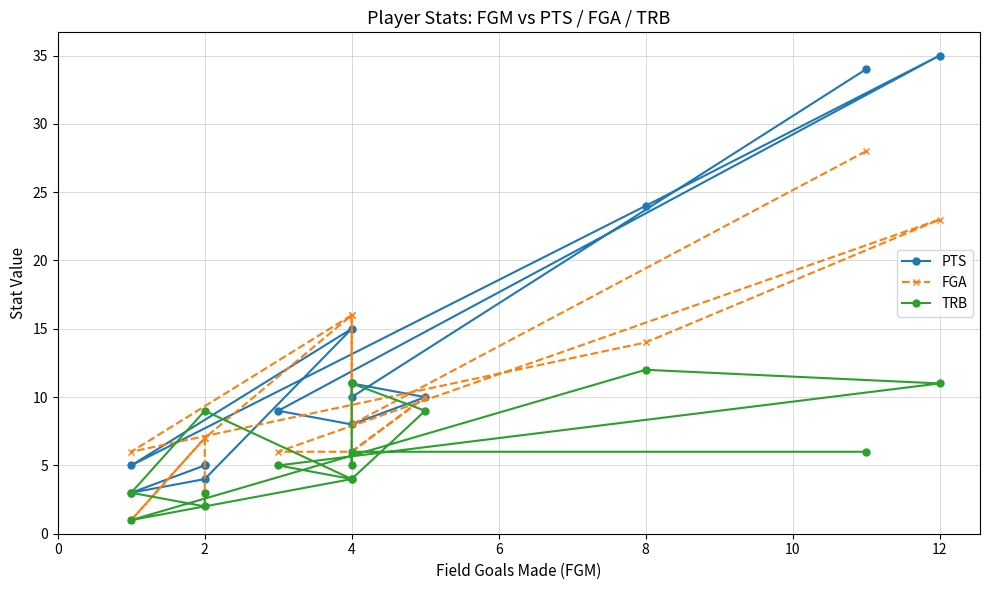

What is the sum of all PTS values?

189